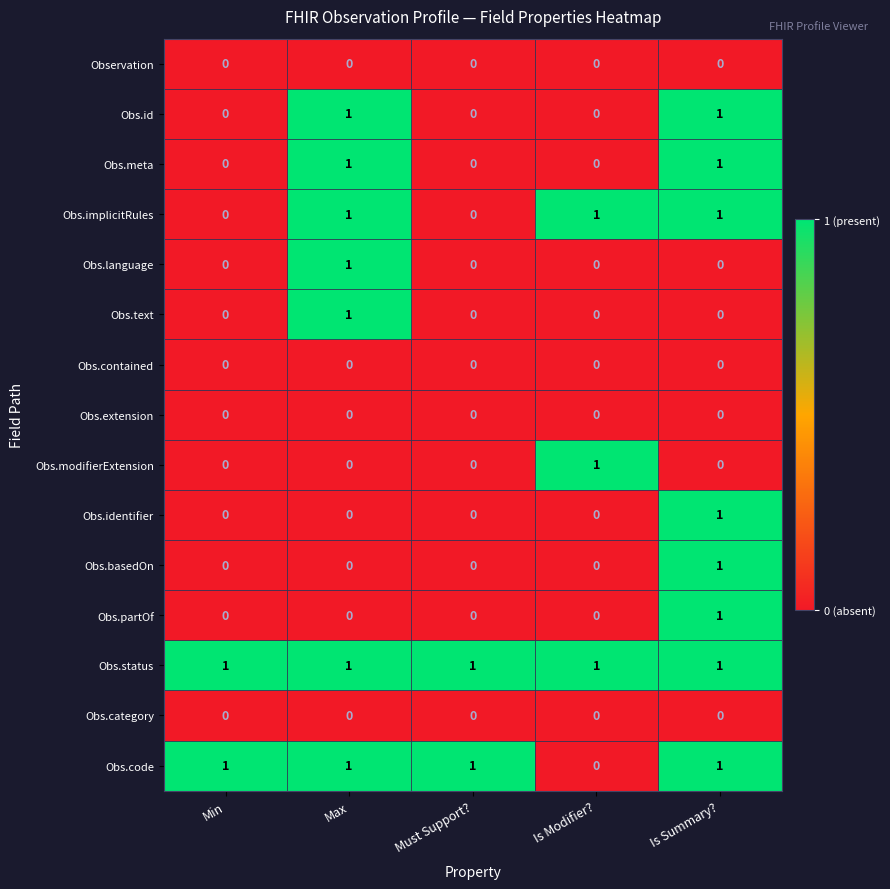

At which category is the sum across all series the highest?

Is Summary?